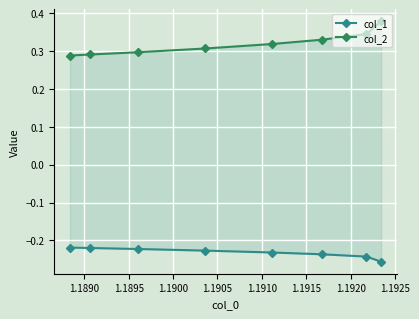

How many lines are shown in the chart?

2